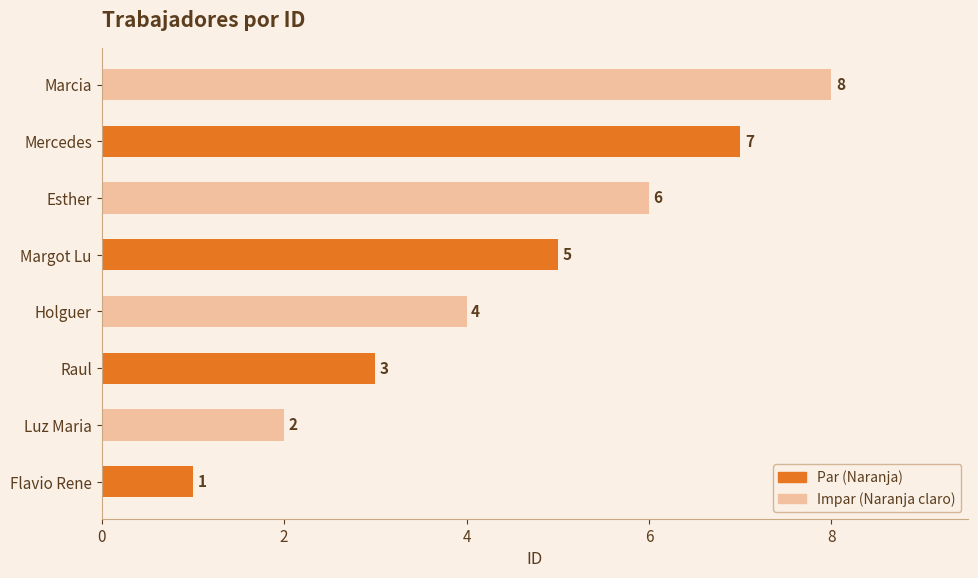

What is the difference between the maximum and minimum values?

7